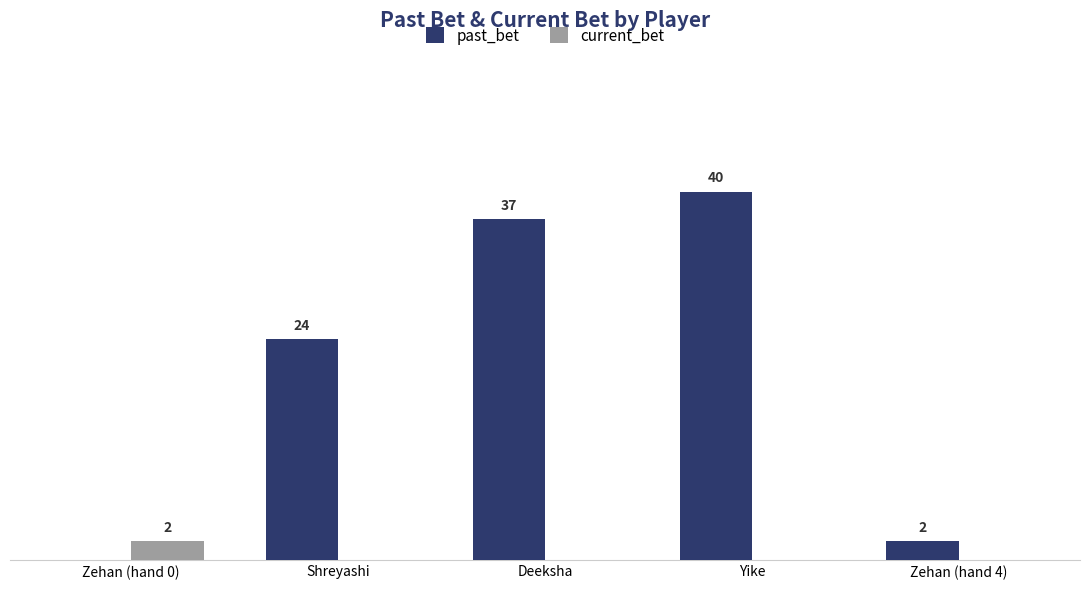

At which category does the chart reach its peak across all series?

Yike